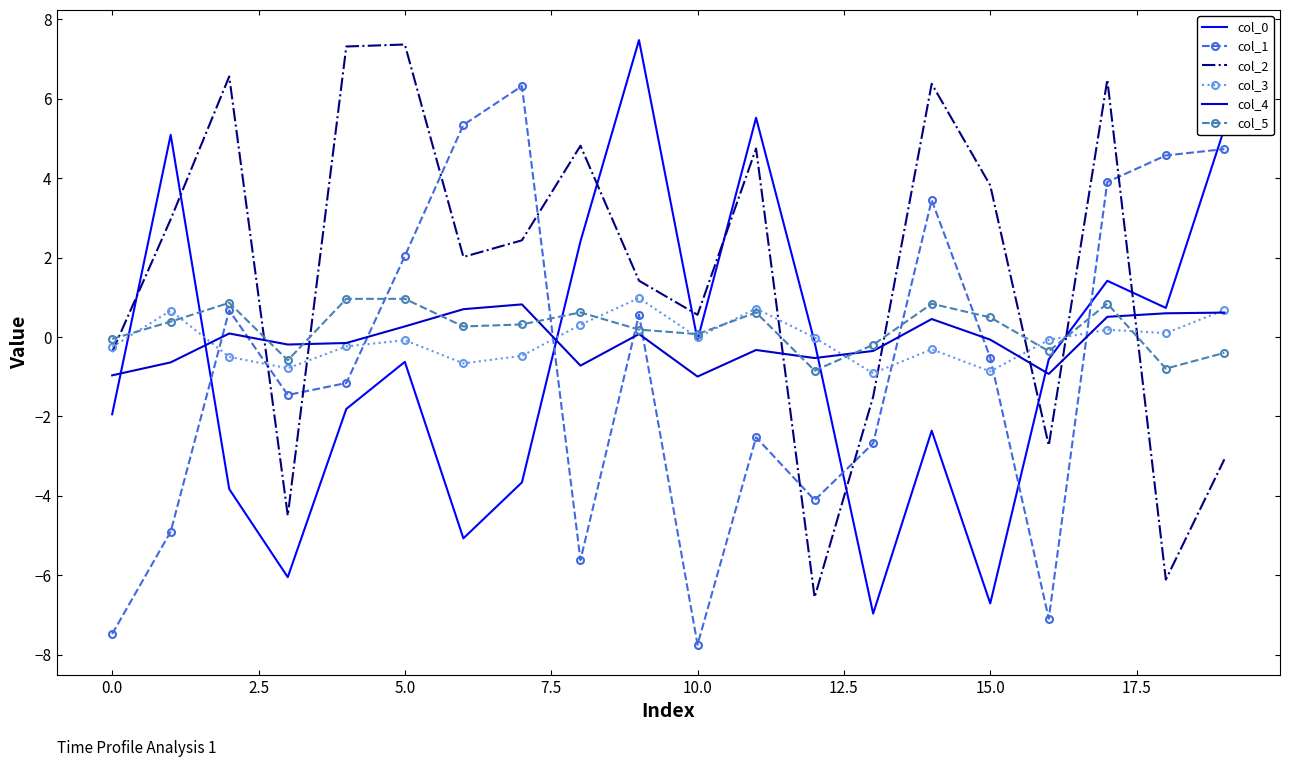

What is the greatest value displayed?

7.5